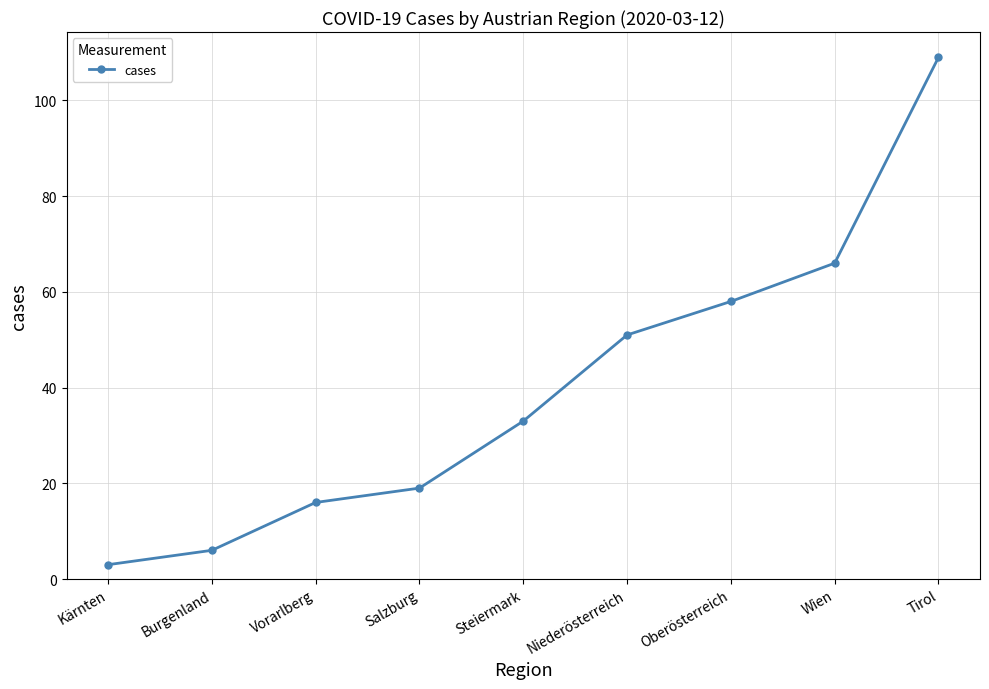

Between Steiermark and Kärnten, which is larger?

Steiermark